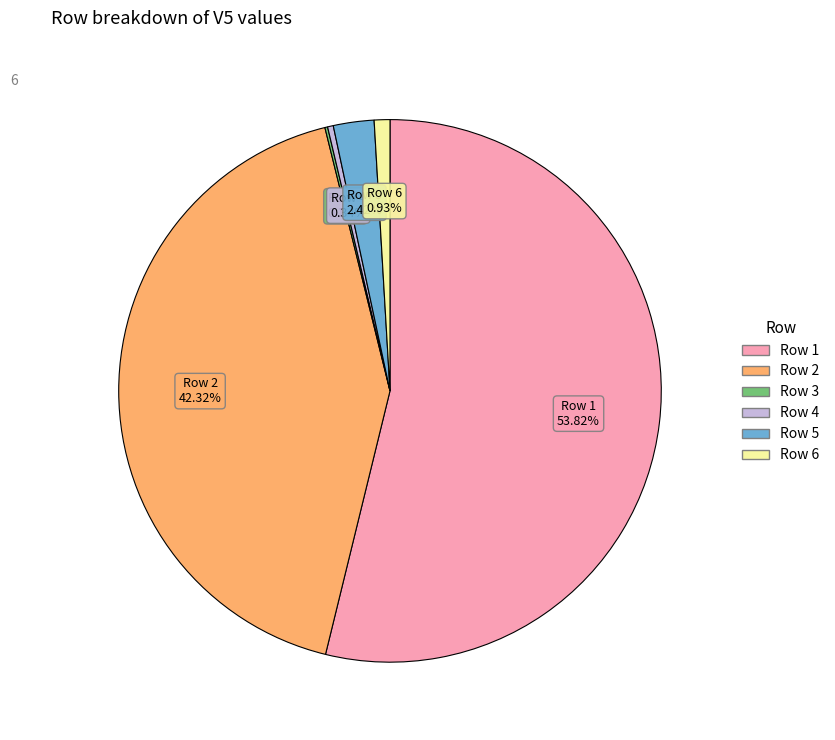

What is the largest slice in the pie chart?

Row 1